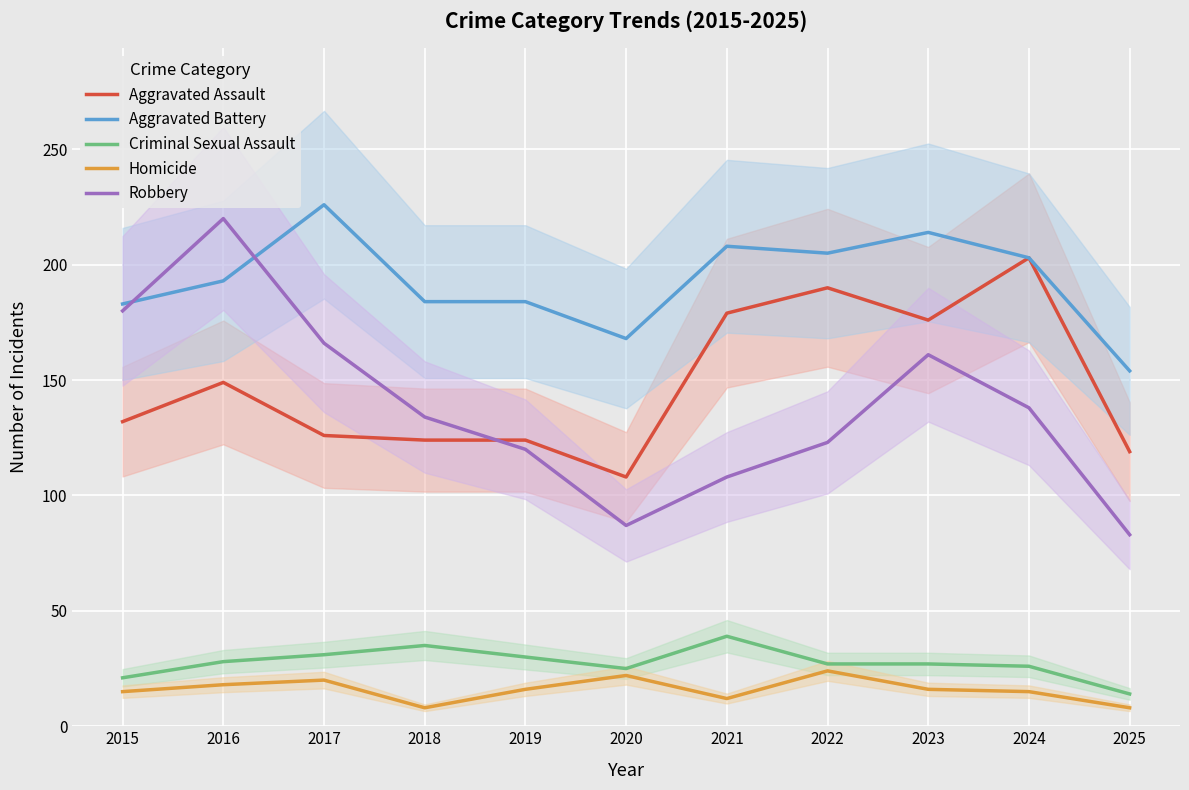

In Aggravated Assault, how many points are lower than both neighbors (excluding endpoints)?

2